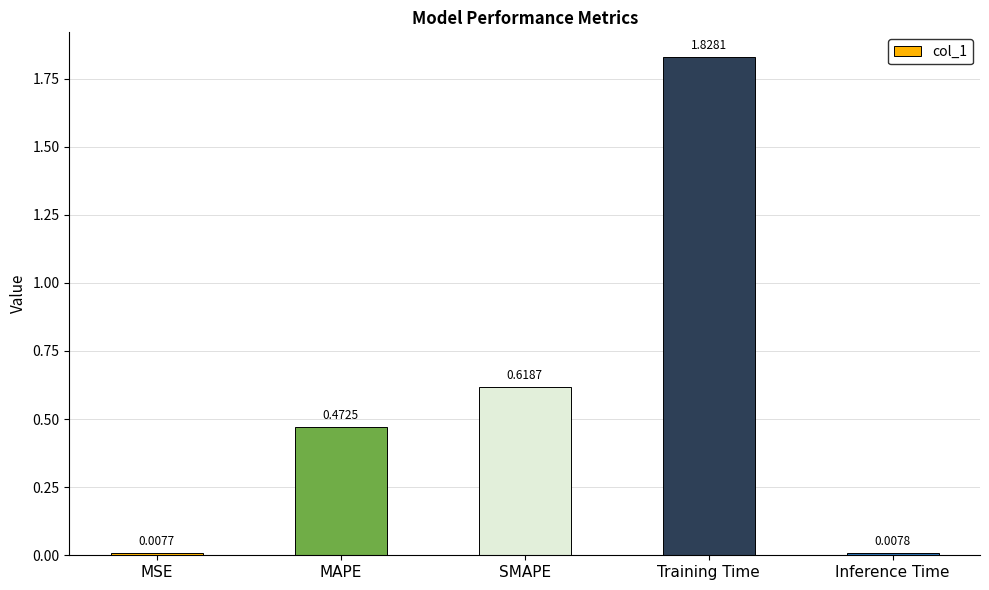

What is the label of the 3rd bar from the right?

SMAPE